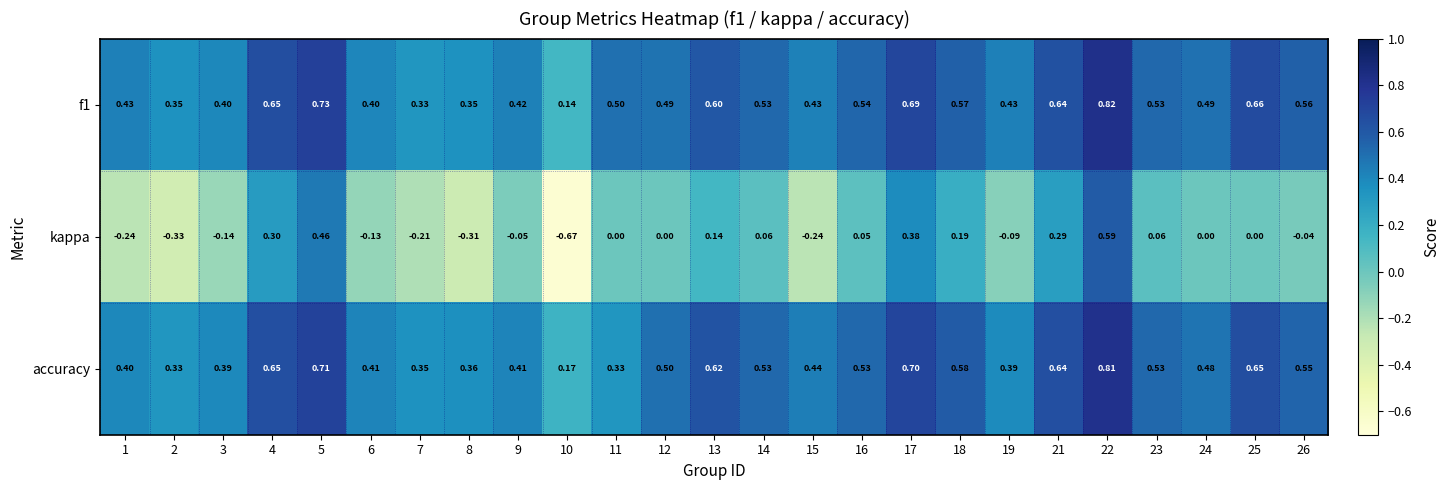

At how many categories does at least one series exceed 0?

25